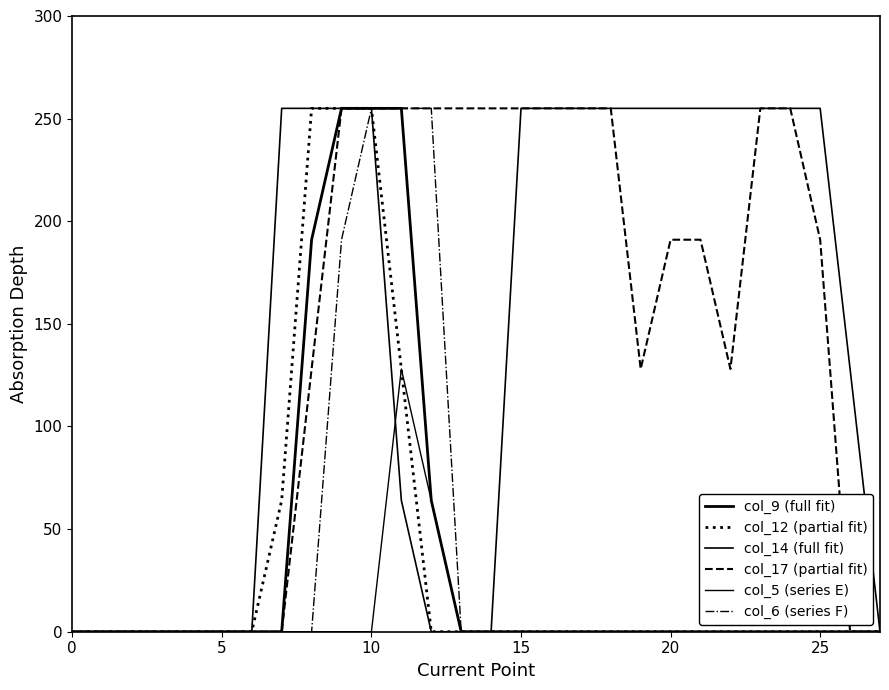

Which series ends up on top after the final intersection of col_14 (full fit) and col_5 (series E)?

col_5 (series E)